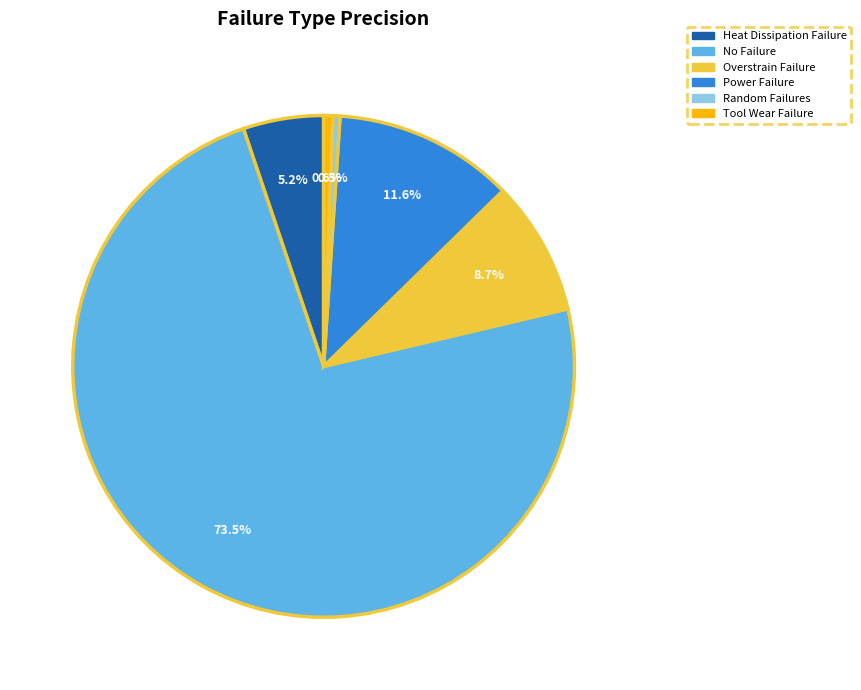

True or false: Power Failure accounts for 24% of the total.

False